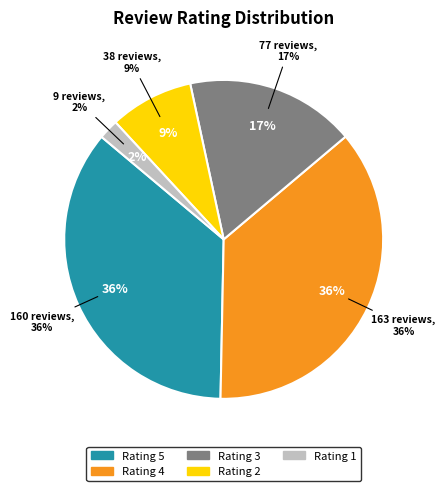

To the nearest percent, what portion does 1 represent?

2%